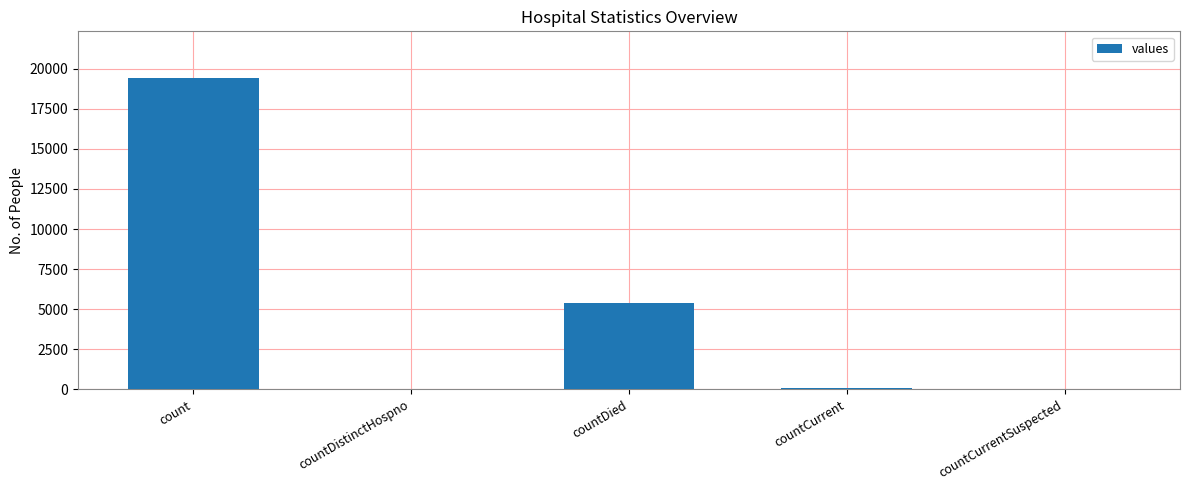

What is the maximum value shown in the chart?

19420